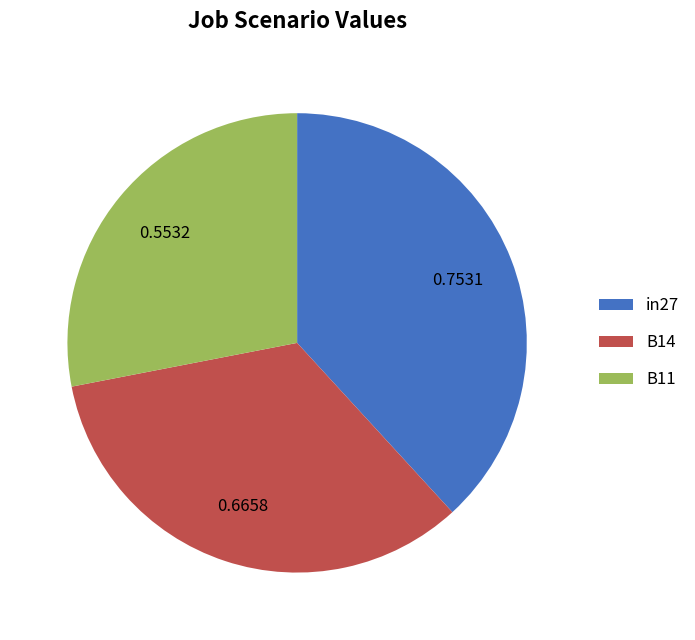

Is it true that B14 is 28% of the pie?

False